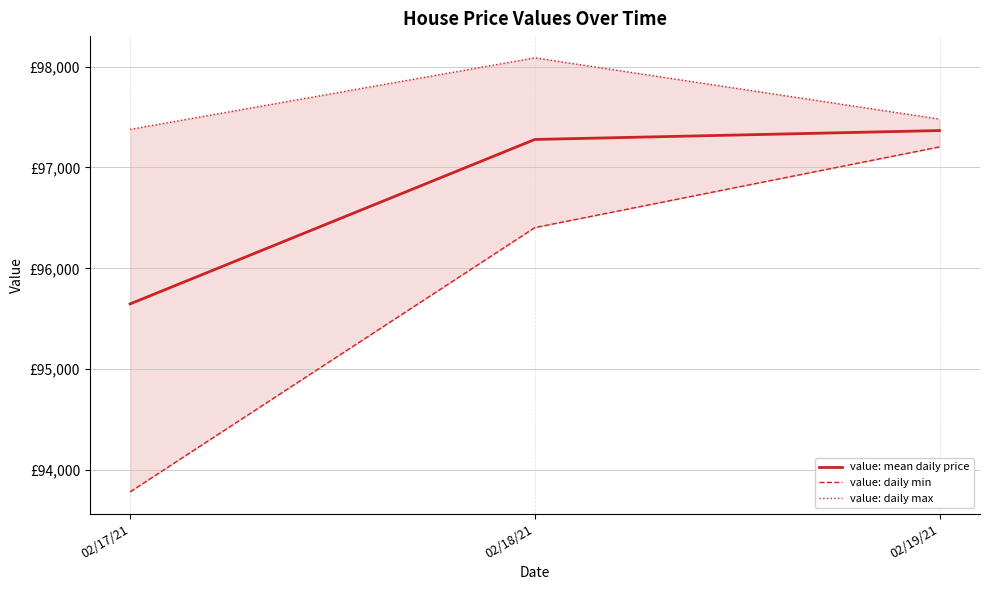

What is the sum of the value: daily min values at 02/18/21 and 02/19/21?

193607.8